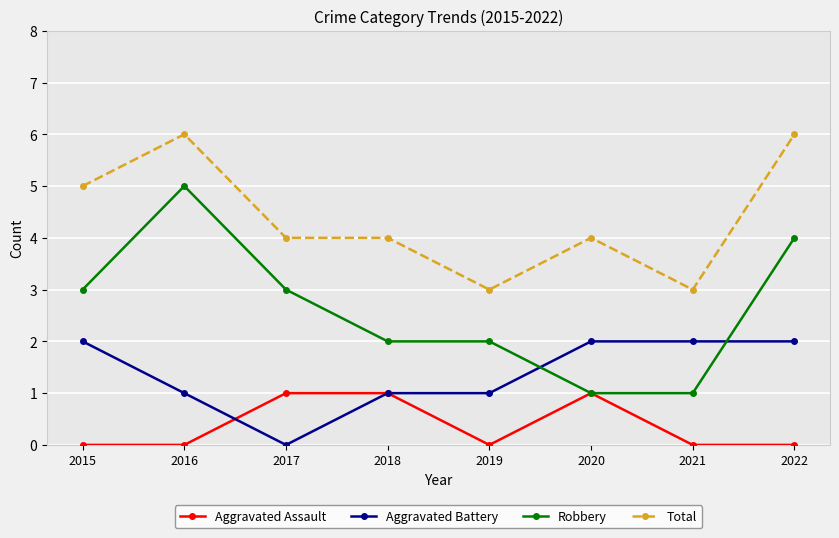

What is the greatest value displayed?

6